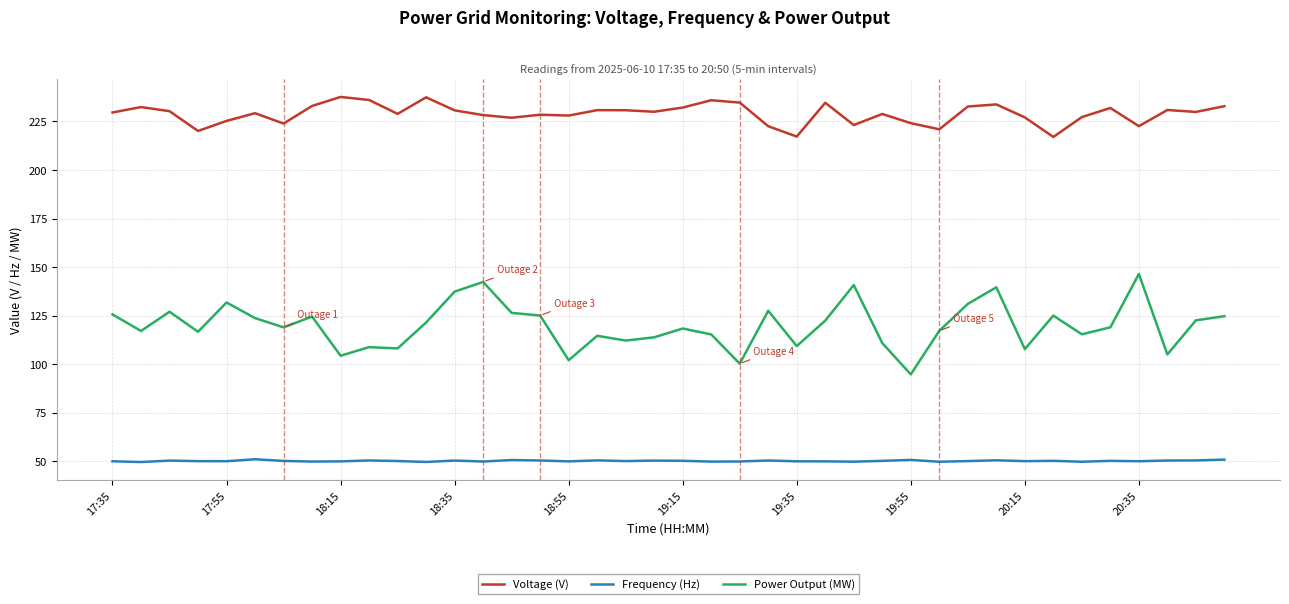

What is the maximum value for Power Output (MW)?

146.4